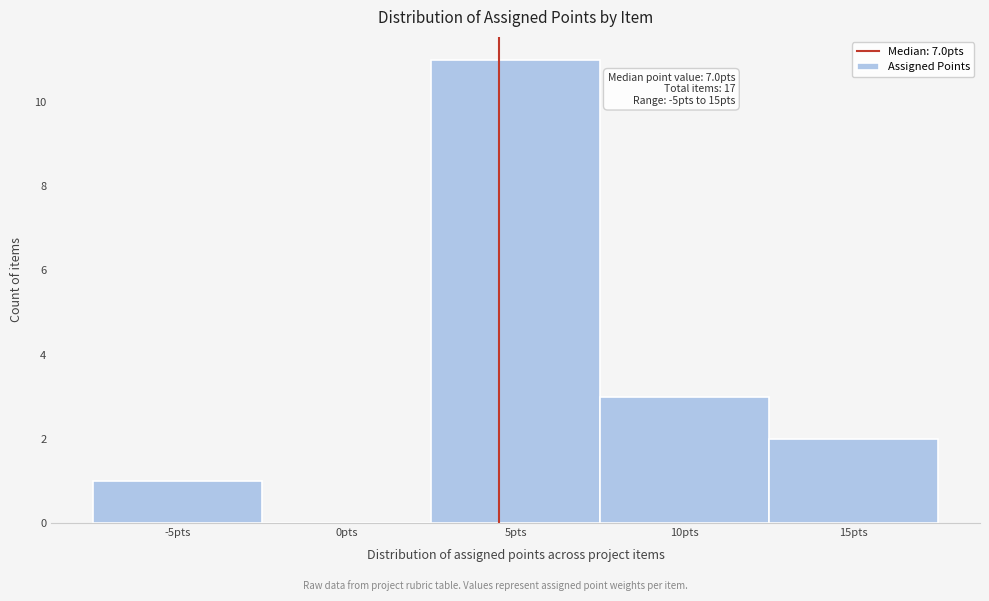

Reading right to left, what are all the values shown in this chart?

15pts=2	10pts=3	5pts=11	0pts=0	-5pts=1